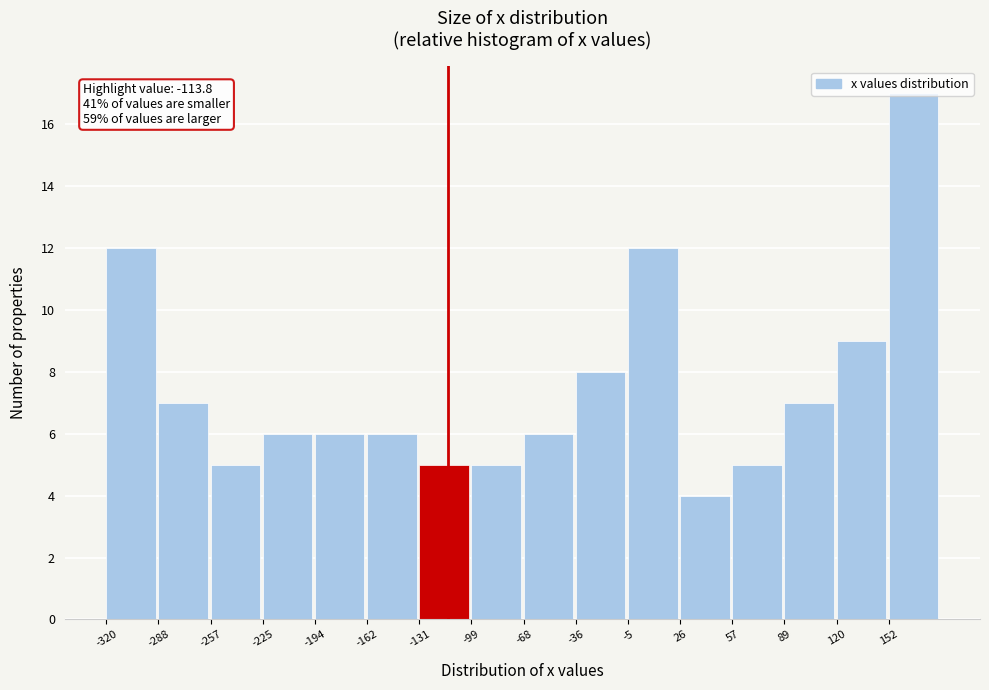

Which range on the x-axis has the tallest bar?

150 to 185